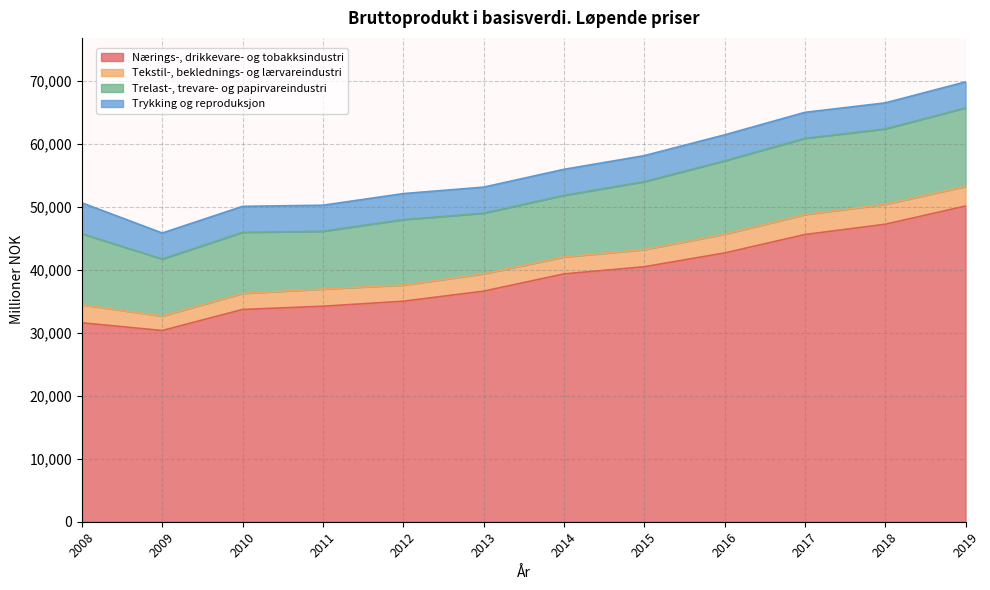

Rank the series at 2013 from lowest to highest value.

Tekstil-, beklednings- og lærvareindustri, Trykking og reproduksjon, Trelast-, trevare- og papirvareindustri, Nærings-, drikkevare- og tobakksindustri